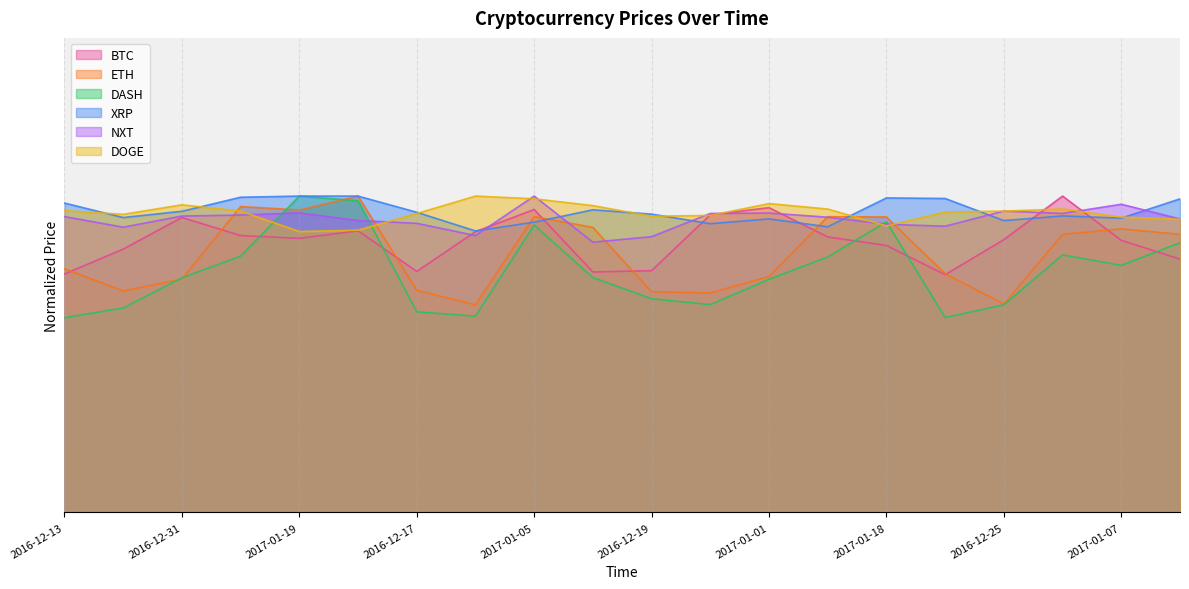

True or false: XRP has more than 0 interior local peaks.

True